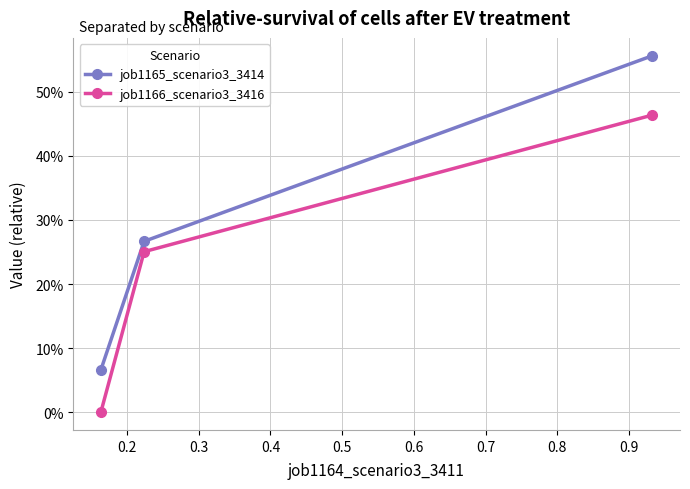

What are all the series names shown in the legend?

job1165_scenario3_3414, job1166_scenario3_3416